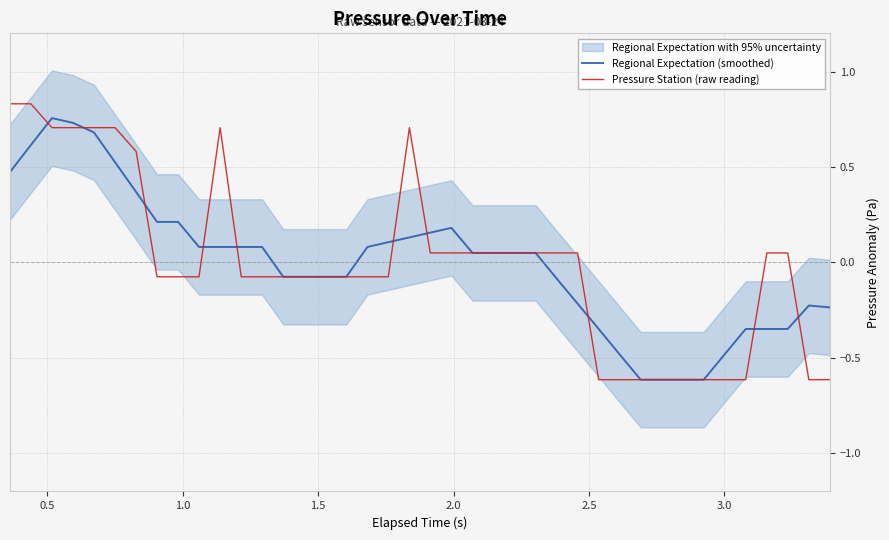

How many data points in Regional Expectation (smoothed) are less than 0?

18